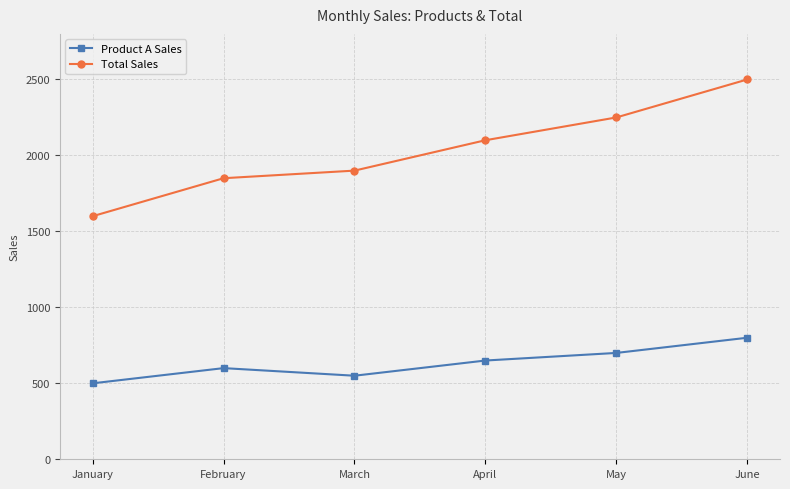

List the series in order of their overall mean, lowest first.

Product A Sales, Total Sales